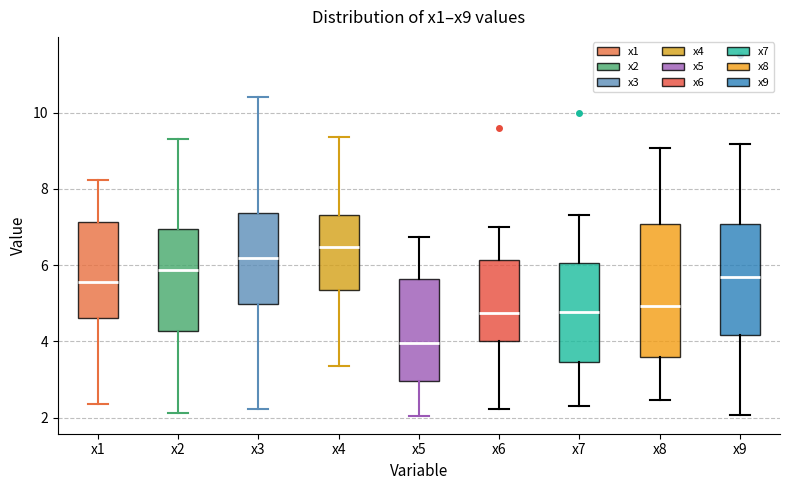

Reading left to right, read every box against the y-axis: the position of its median line, the range the box covers, and the ends of its whiskers. The values are not printed on the chart, so give them approximately, as read against the axis.

x1: median 5.6, box 4.6 to 7.2, whiskers 2.4 to 8.2
x2: median 5.8, box 4.2 to 7.0, whiskers 2.2 to 9.4
x3: median 6.2, box 5.0 to 7.4, whiskers 2.2 to 10.4
x4: median 6.4, box 5.4 to 7.4, whiskers 3.4 to 9.4
x5: median 4.0, box 3.0 to 5.6, whiskers 2.0 to 6.8
x6: median 4.8, box 4.0 to 6.2, whiskers 2.2 to 7.0
x7: median 4.8, box 3.4 to 6.0, whiskers 2.2 to 7.4
x8: median 5.0, box 3.6 to 7.0, whiskers 2.4 to 9.0
x9: median 5.6, box 4.2 to 7.0, whiskers 2.0 to 9.2